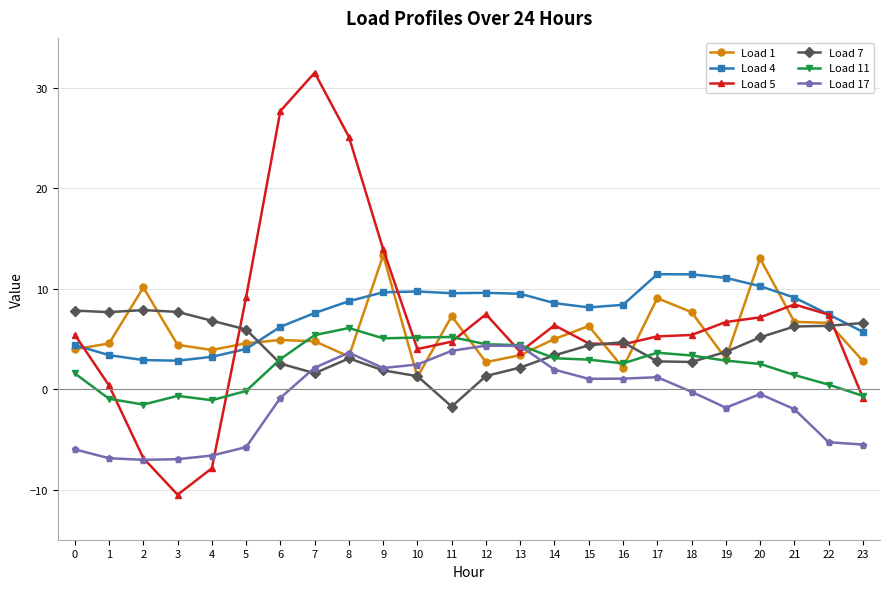

Is this an area chart (filled region under the line)?

No